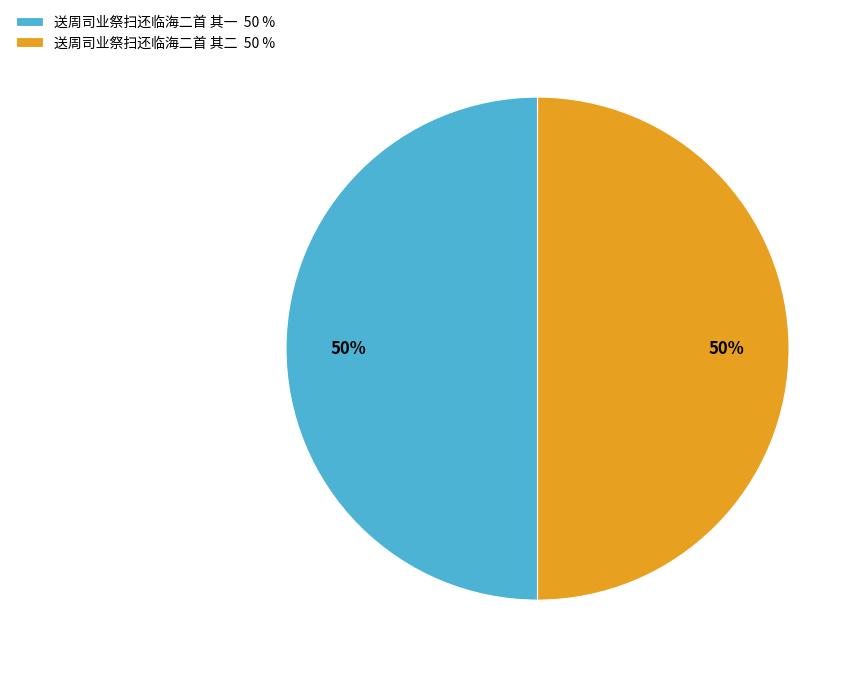

To the nearest percent, what is the combined percentage of 送周司业祭扫还临海二首 其一 and 送周司业祭扫还临海二首 其二?

100%